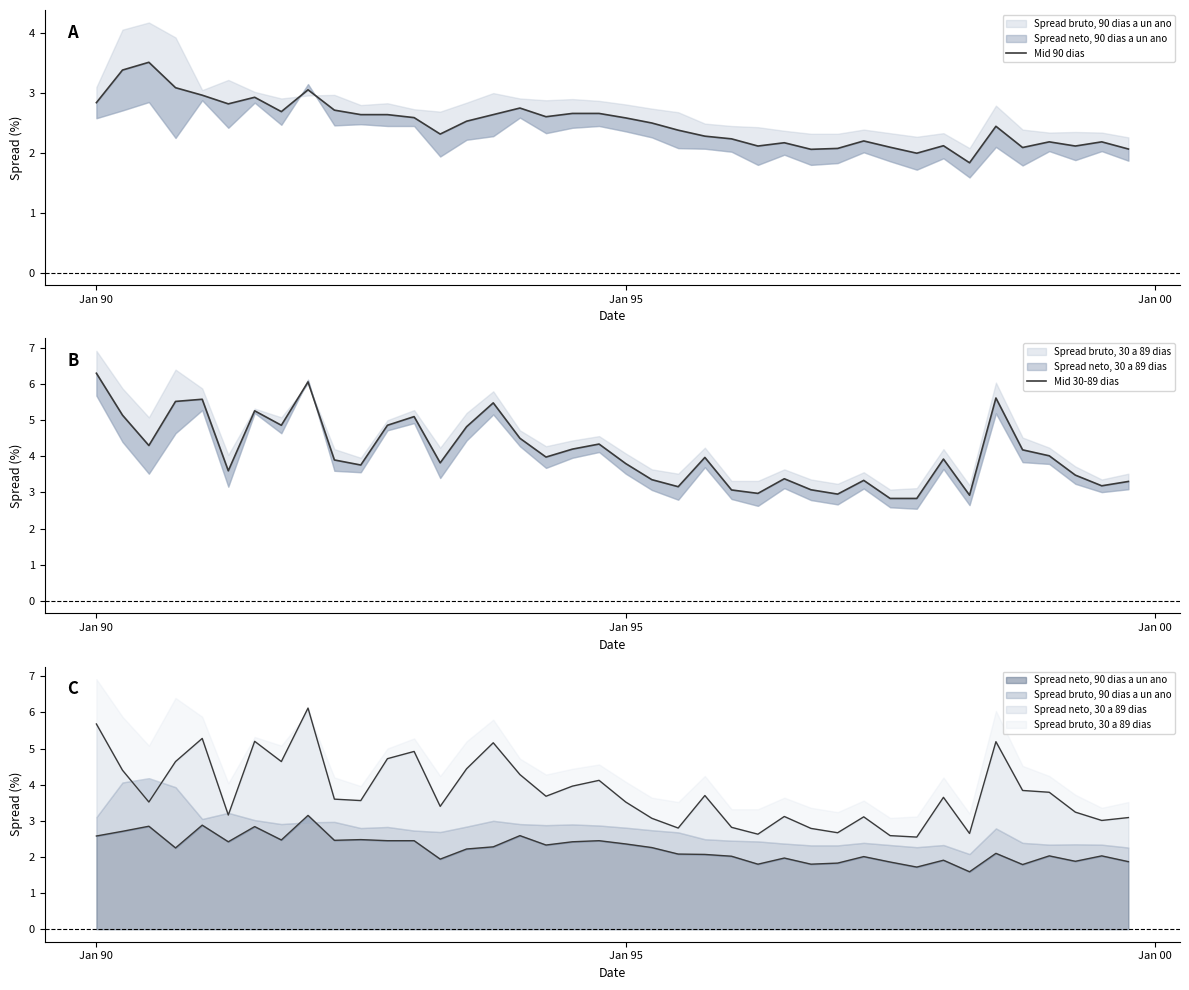

True or false: Mid 90 dias and Mid 30-89 dias intersect in this chart.

False